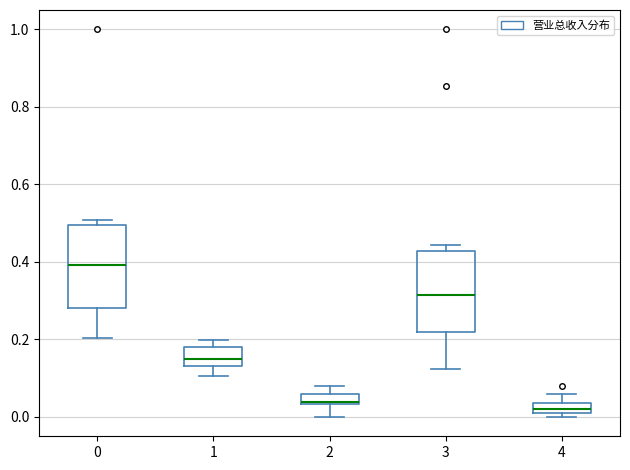

Where does the upper whisker of the box at x = 4 end on the y-axis? The values are not printed on the chart, so give them approximately, as read against the axis.

0.06